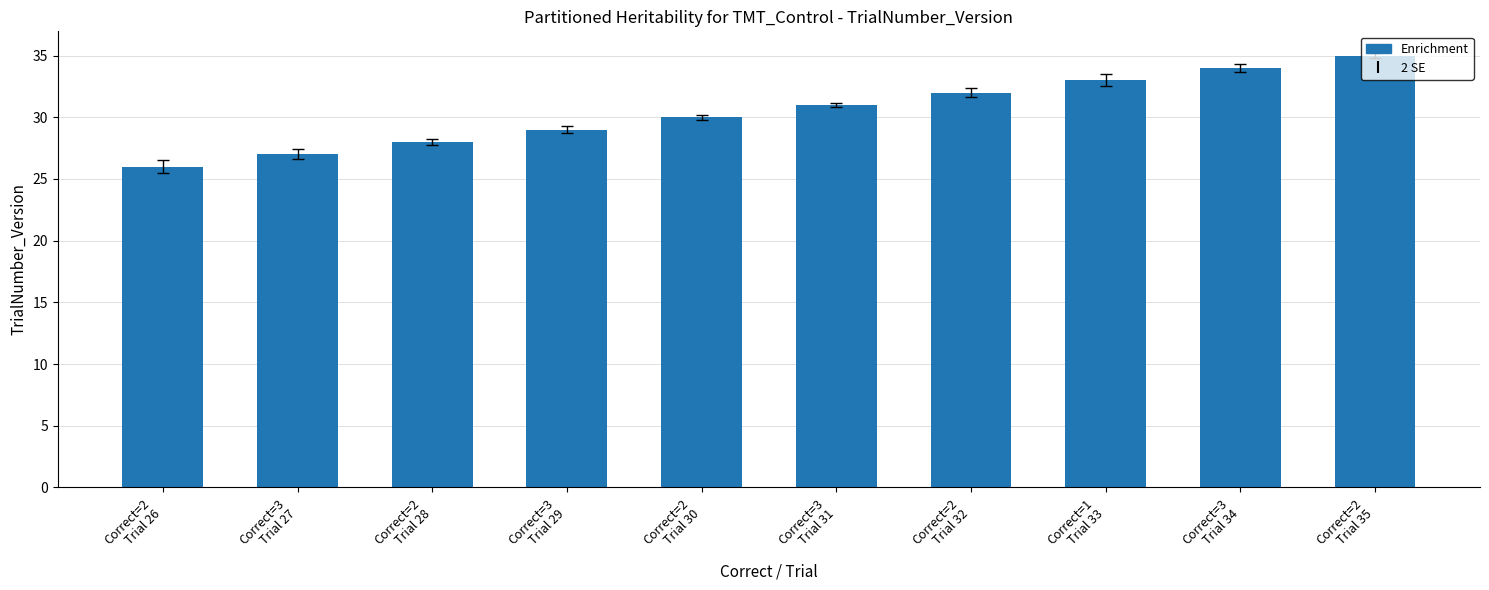

How many bars are there in total?

10